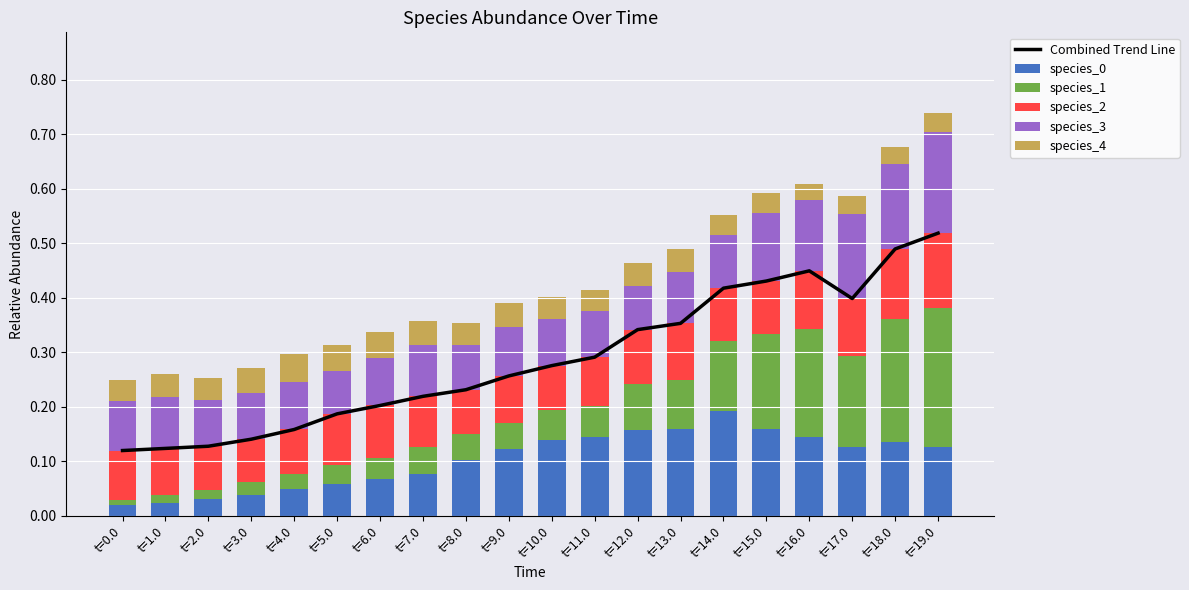

Reading right to left, what are all the values shown in this chart?

Combined Trend Line: t=19.0=0.5	t=18.0=0.5	t=17.0=0.4	t=16.0=0.4	t=15.0=0.4	t=14.0=0.4	t=13.0=0.4	t=12.0=0.3	t=11.0=0.3	t=10.0=0.3	t=9.0=0.3	t=8.0=0.2	t=7.0=0.2	t=6.0=0.2	t=5.0=0.2	t=4.0=0.2	t=3.0=0.1	t=2.0=0.1	t=1.0=0.1	t=0.0=0.1
species_0: t=19.0=0.1	t=18.0=0.1	t=17.0=0.1	t=16.0=0.1	t=15.0=0.2	t=14.0=0.2	t=13.0=0.2	t=12.0=0.2	t=11.0=0.1	t=10.0=0.1	t=9.0=0.1	t=8.0=0.1	t=7.0=0.1	t=6.0=0.1	t=5.0=0.1	t=4.0=0.0	t=3.0=0.0	t=2.0=0.0	t=1.0=0.0	t=0.0=0.0
species_1: t=19.0=0.3	t=18.0=0.2	t=17.0=0.2	t=16.0=0.2	t=15.0=0.2	t=14.0=0.1	t=13.0=0.1	t=12.0=0.1	t=11.0=0.1	t=10.0=0.1	t=9.0=0.0	t=8.0=0.0	t=7.0=0.0	t=6.0=0.0	t=5.0=0.0	t=4.0=0.0	t=3.0=0.0	t=2.0=0.0	t=1.0=0.0	t=0.0=0.0
species_2: t=19.0=0.1	t=18.0=0.1	t=17.0=0.1	t=16.0=0.1	t=15.0=0.1	t=14.0=0.1	t=13.0=0.1	t=12.0=0.1	t=11.0=0.1	t=10.0=0.1	t=9.0=0.1	t=8.0=0.1	t=7.0=0.1	t=6.0=0.1	t=5.0=0.1	t=4.0=0.1	t=3.0=0.1	t=2.0=0.1	t=1.0=0.1	t=0.0=0.1
species_3: t=19.0=0.2	t=18.0=0.2	t=17.0=0.2	t=16.0=0.1	t=15.0=0.1	t=14.0=0.1	t=13.0=0.1	t=12.0=0.1	t=11.0=0.1	t=10.0=0.1	t=9.0=0.1	t=8.0=0.1	t=7.0=0.1	t=6.0=0.1	t=5.0=0.1	t=4.0=0.1	t=3.0=0.1	t=2.0=0.1	t=1.0=0.1	t=0.0=0.1
species_4: t=19.0=0.0	t=18.0=0.0	t=17.0=0.0	t=16.0=0.0	t=15.0=0.0	t=14.0=0.0	t=13.0=0.0	t=12.0=0.0	t=11.0=0.0	t=10.0=0.0	t=9.0=0.0	t=8.0=0.0	t=7.0=0.0	t=6.0=0.0	t=5.0=0.0	t=4.0=0.1	t=3.0=0.0	t=2.0=0.0	t=1.0=0.0	t=0.0=0.0